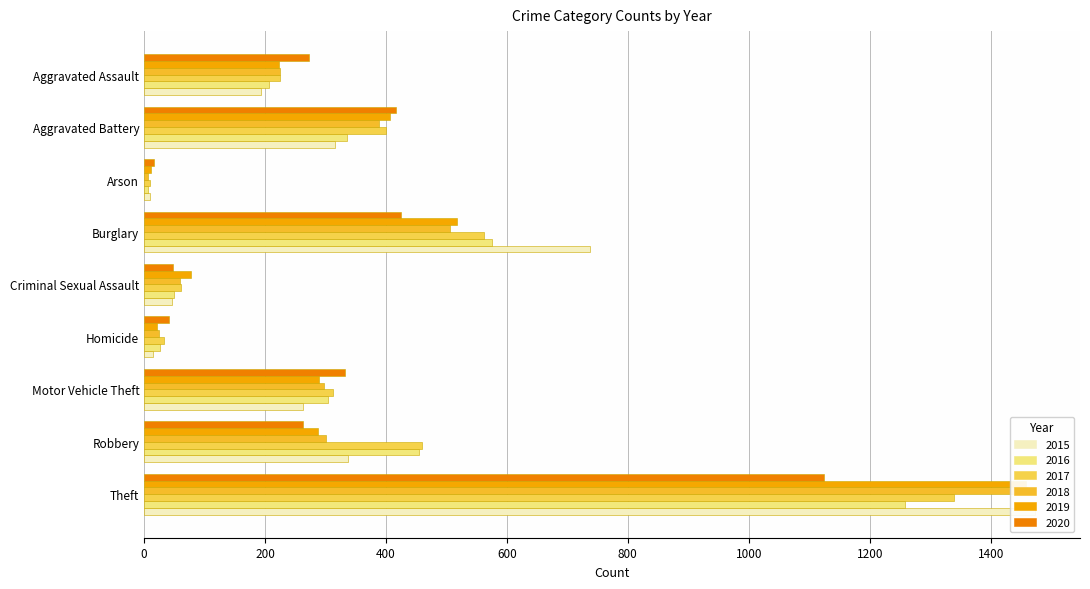

At which label does 2016 first exceed 304?

Aggravated Battery